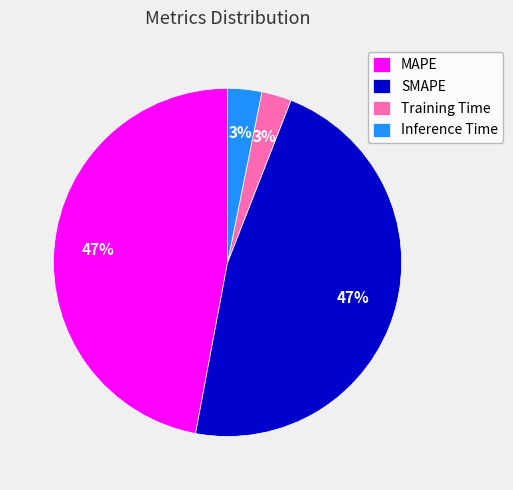

To the nearest percent, what is the difference between the Inference Time and SMAPE slice percentages?

44%